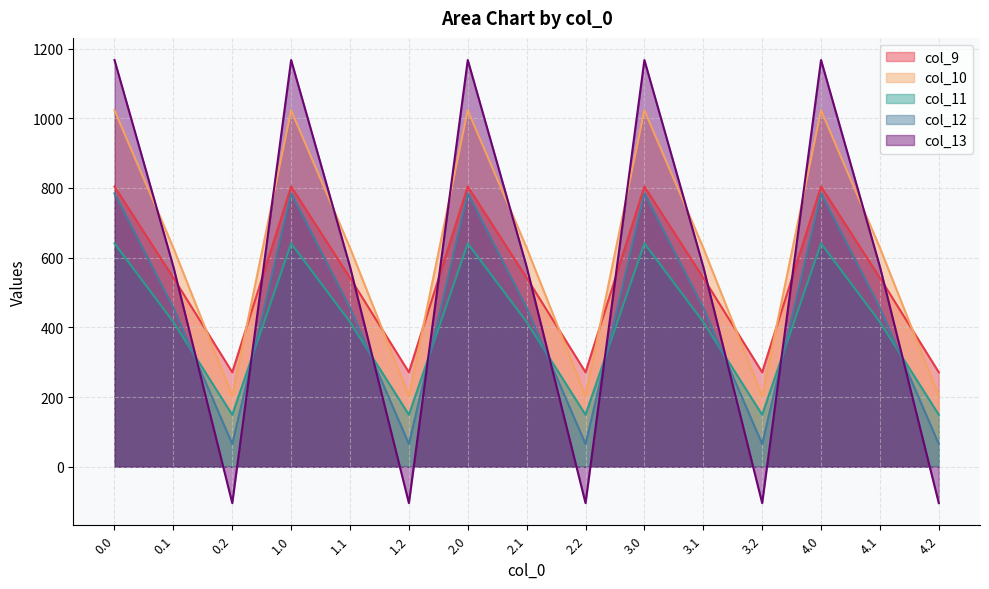

Reading left to right, list all the values displayed in this chart.

col_9: 804.0	542.1	271.1	804.0	542.1	271.1	804.0	542.1	271.1	804.0	542.1	271.1	804.0	542.1	271.1
col_10: 1023.2	628.1	202.5	1023.2	628.1	202.5	1023.2	628.1	202.5	1023.2	628.1	202.5	1023.2	628.1	202.5
col_11: 640.9	415.4	149.1	640.9	415.4	149.1	640.9	415.4	149.1	640.9	415.4	149.1	640.9	415.4	149.1
col_12: 784.4	456.1	65.2	784.4	456.1	65.2	784.4	456.1	65.2	784.4	456.1	65.2	784.4	456.1	65.2
col_13: 1167.2	574.0	-104.4	1167.2	574.0	-104.4	1167.2	574.0	-104.4	1167.2	574.0	-104.4	1167.2	574.0	-104.4